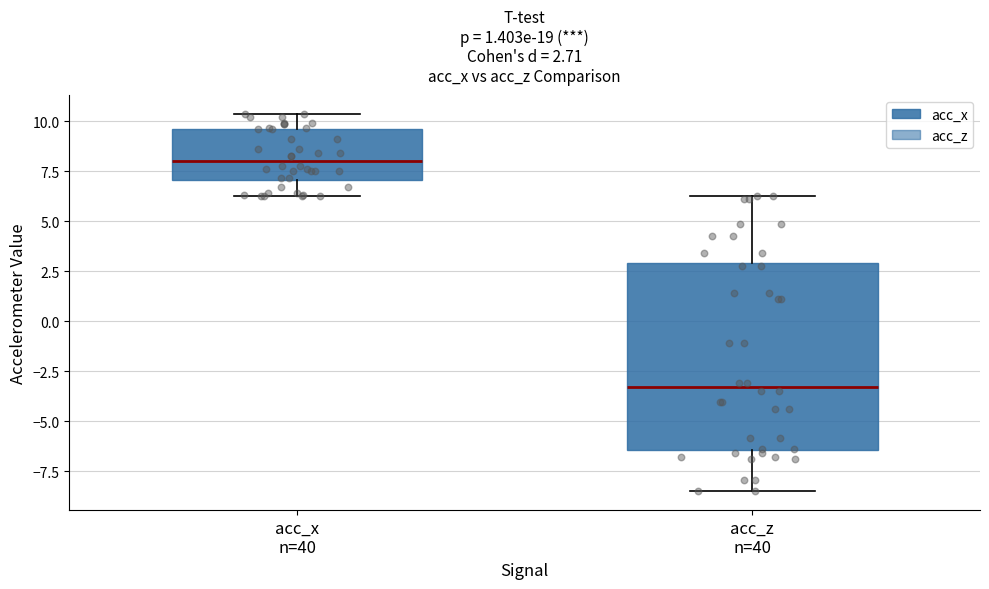

Which box has the lowest median line?

acc_z n=40